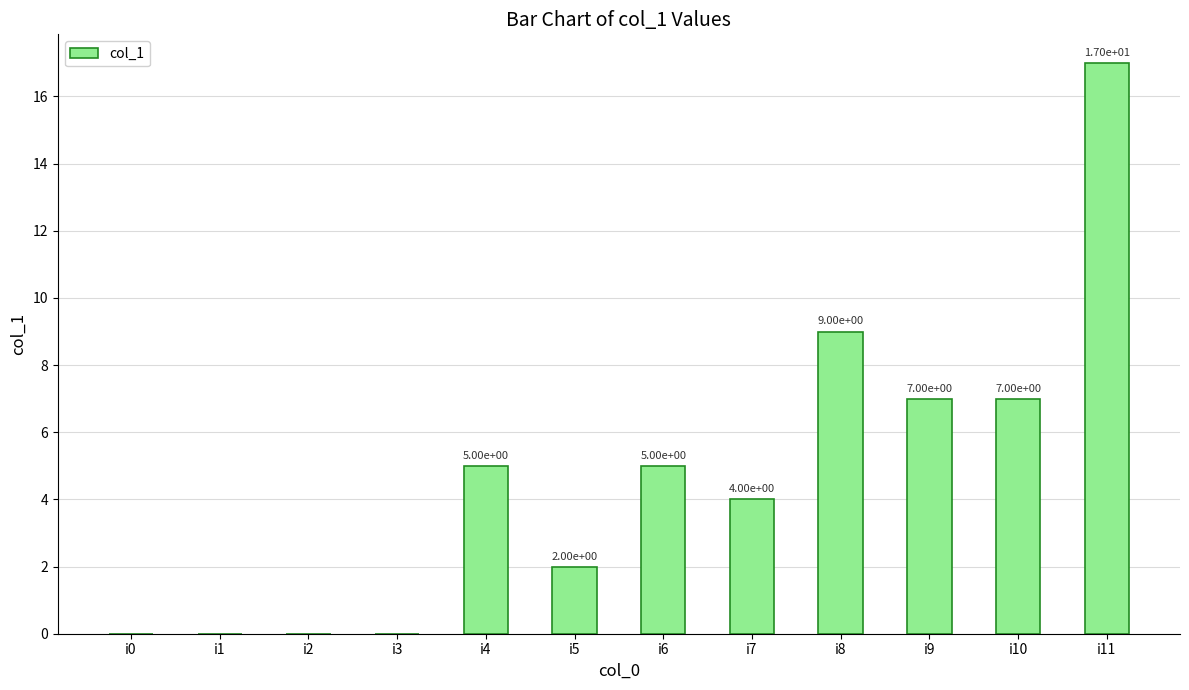

Count the number of categories in the chart.

12